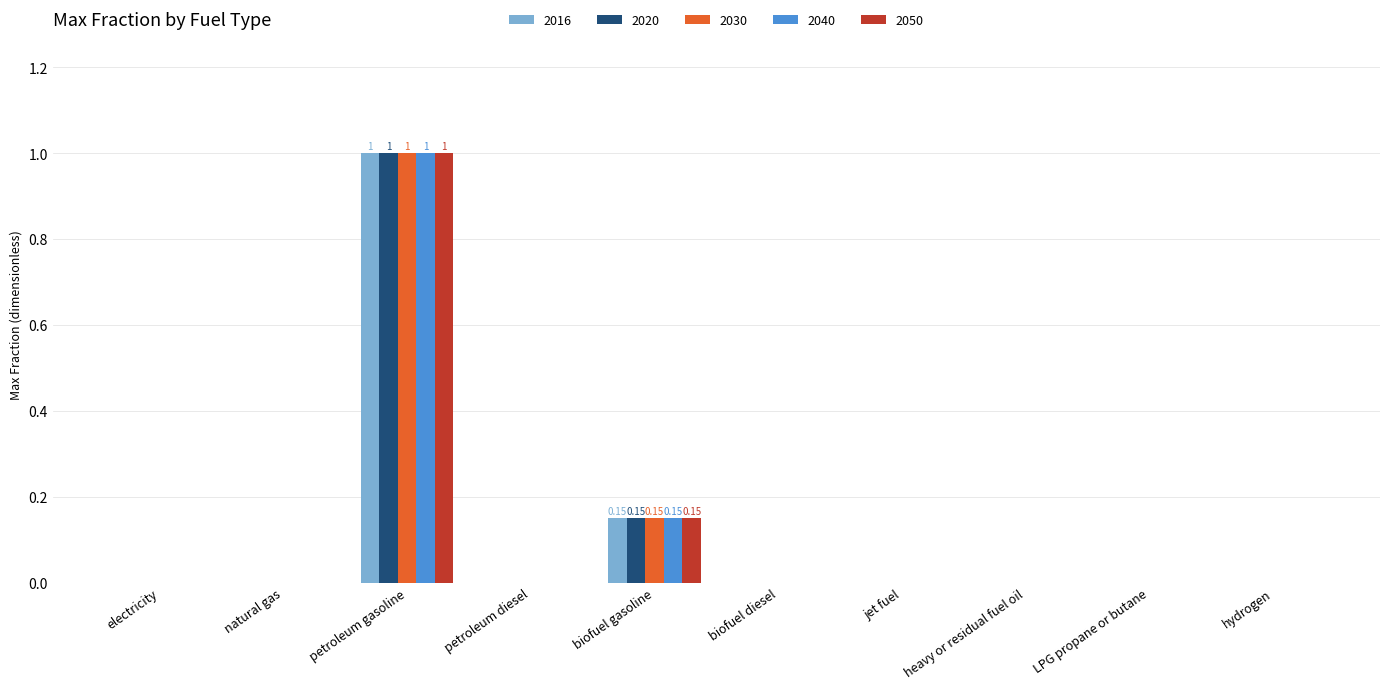

Which category has the highest value across all series?

petroleum gasoline